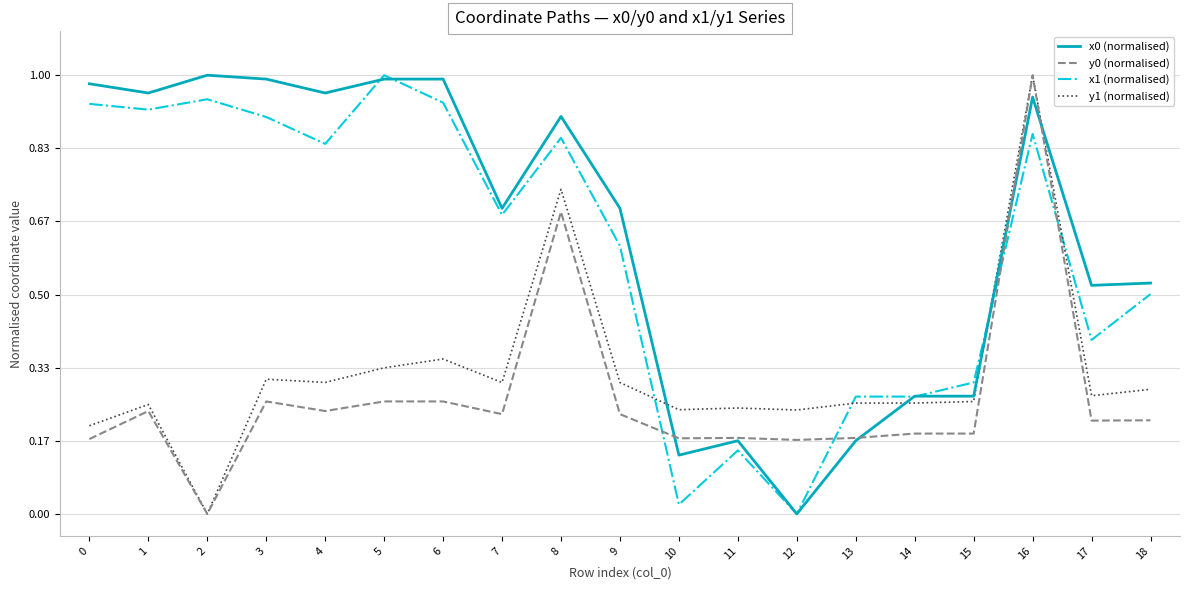

True or false: x1 (normalised) has more than 0 points higher than both neighbors.

True